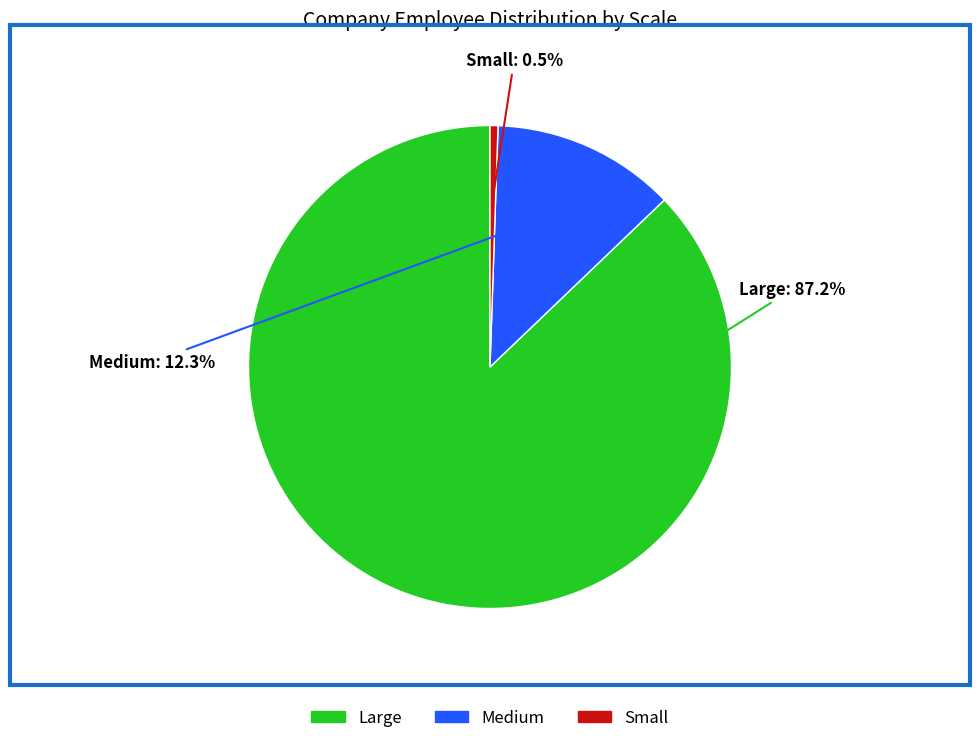

To the nearest percent, what is the difference between the largest and smallest slice percentages?

87%